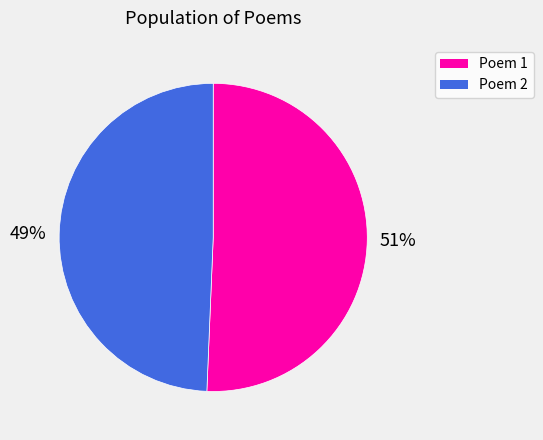

Is there any slice that represents more than half of the pie?

Yes